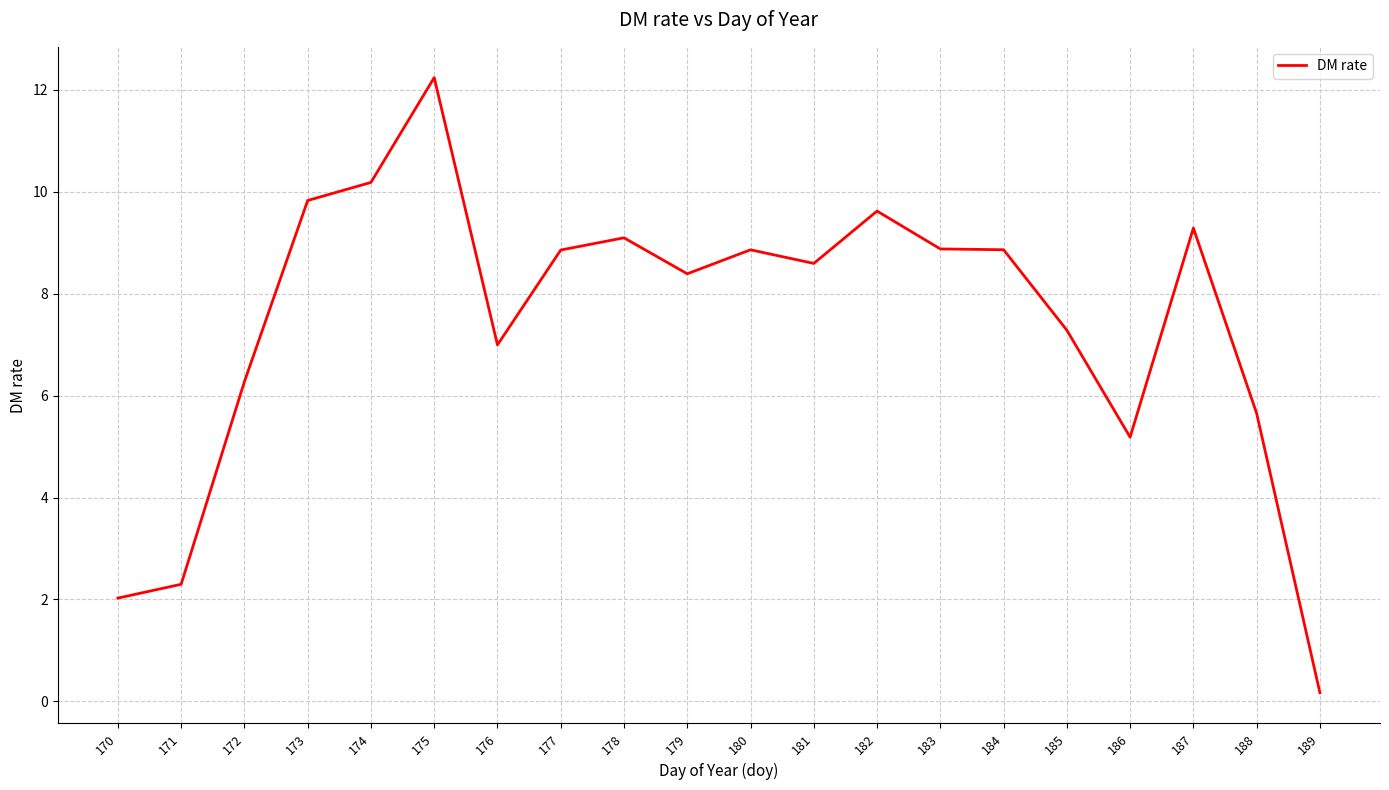

Reading left to right, extract all data points from this chart.

2.0	2.3	6.3	9.8	10.2	12.2	7.0	8.9	9.1	8.4	8.9	8.6	9.6	8.9	8.9	7.3	5.2	9.3	5.7	0.2